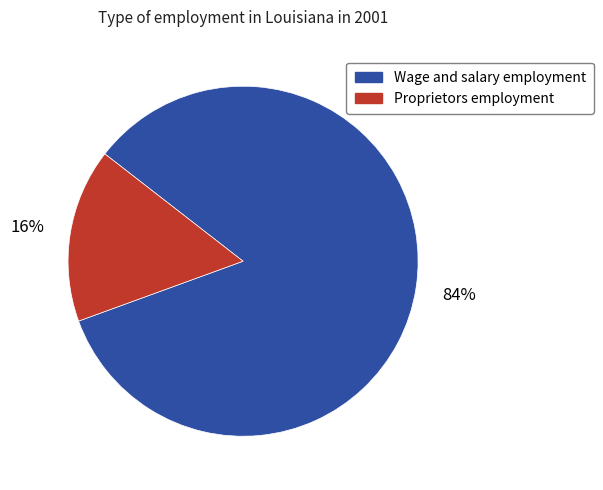

Combined, do Proprietors employment and Wage and salary employment account for over 50%?

Yes